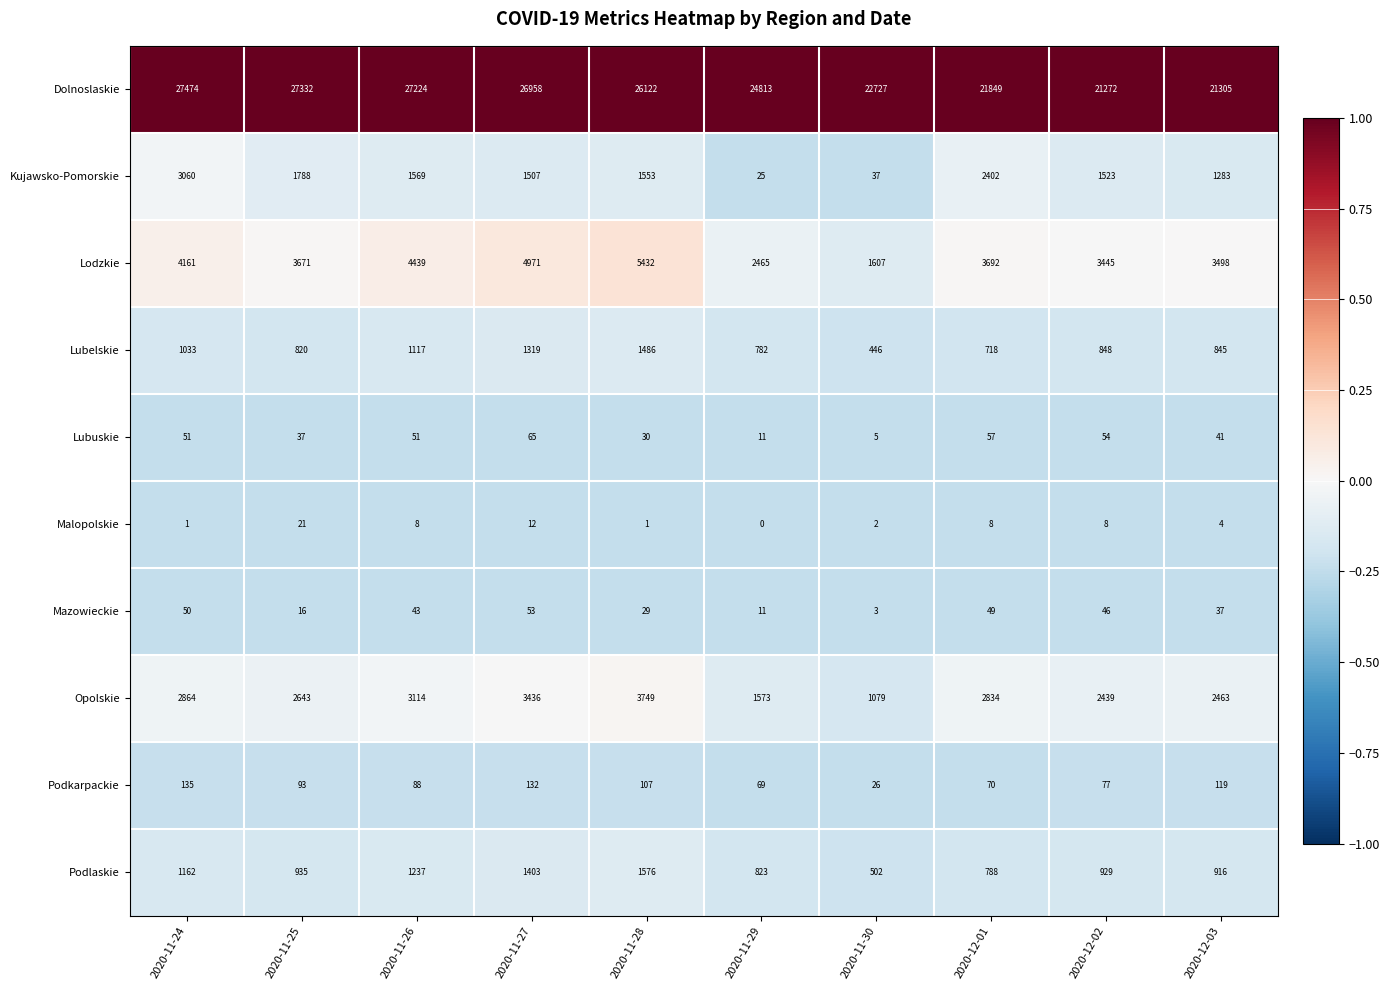

What is the sum of all Podkarpackie values?

916